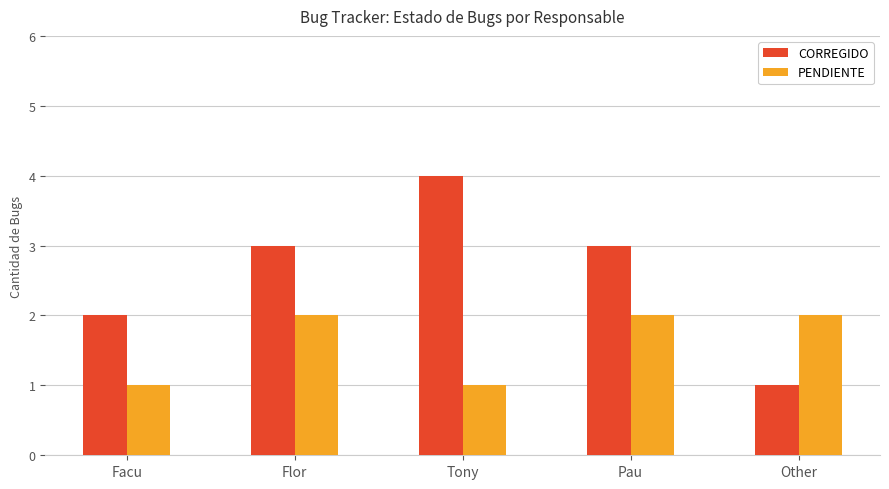

How many series are shown in this chart?

2